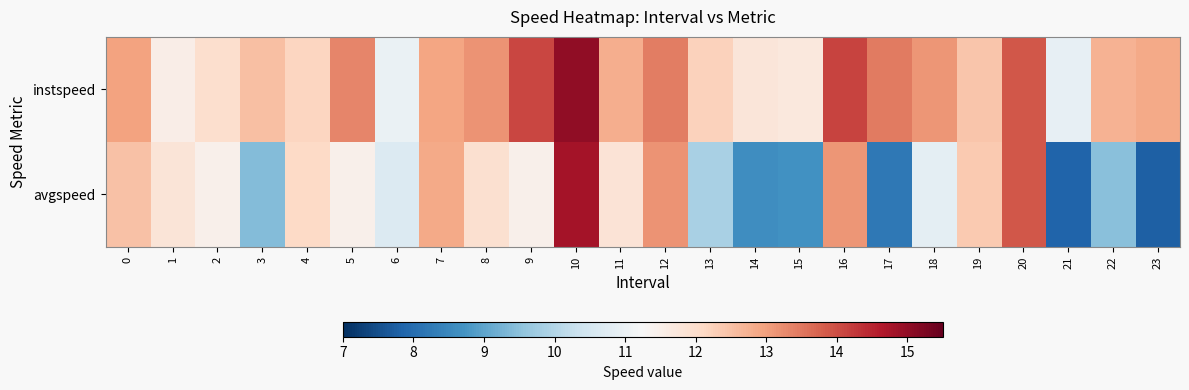

Which category has the highest value across all series?

10